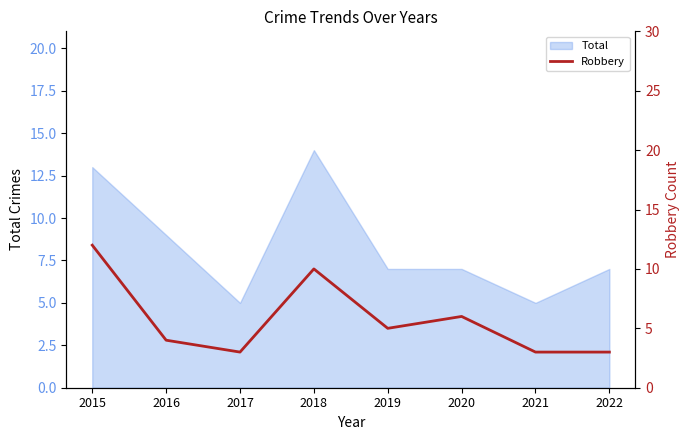

What is the difference between the maximum and second lowest values?

9